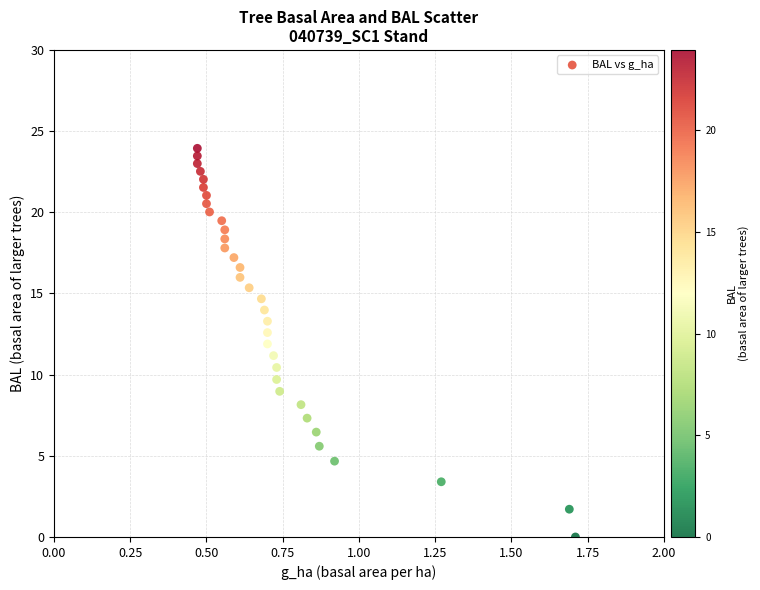

What is the range of Y values (max minus min)?

23.9